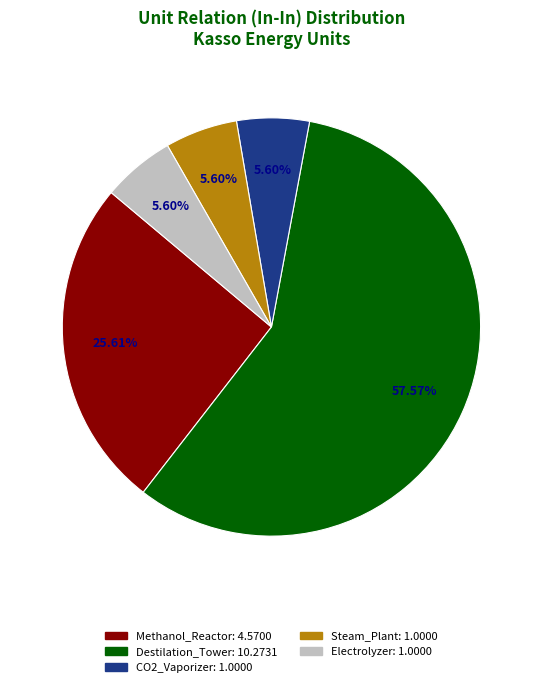

Approximately how many times larger is the value at Destilation_Tower compared to Steam_Plant?

10.3